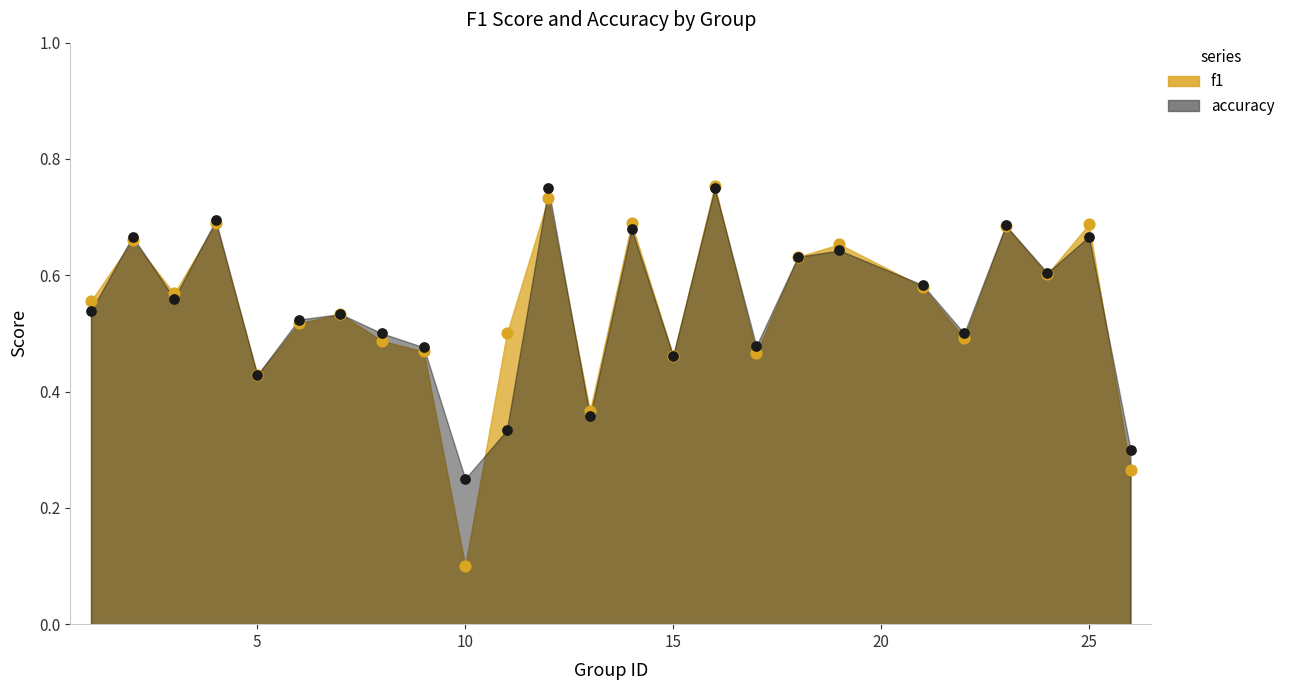

At which category is the sum across all series the highest?

16